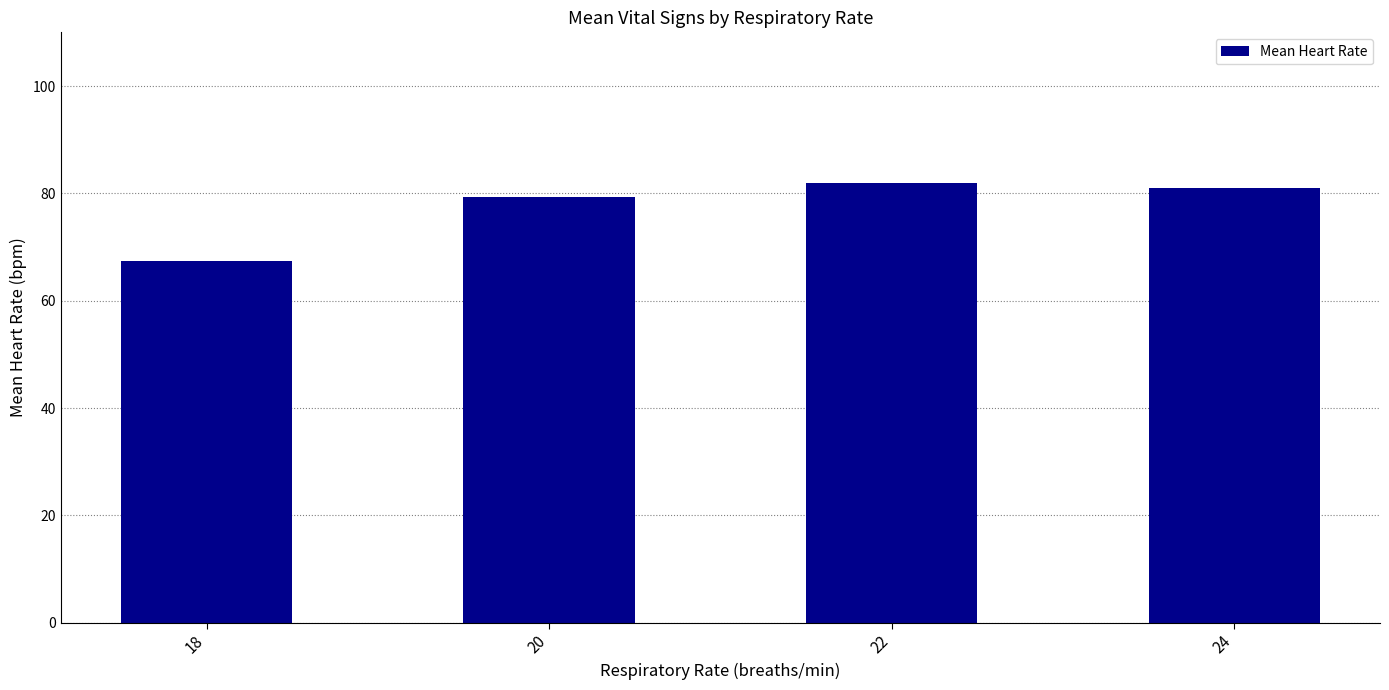

Reading right to left, what are all the values shown in this chart?

24=81.0	22=82.0	20=79.3	18=67.4